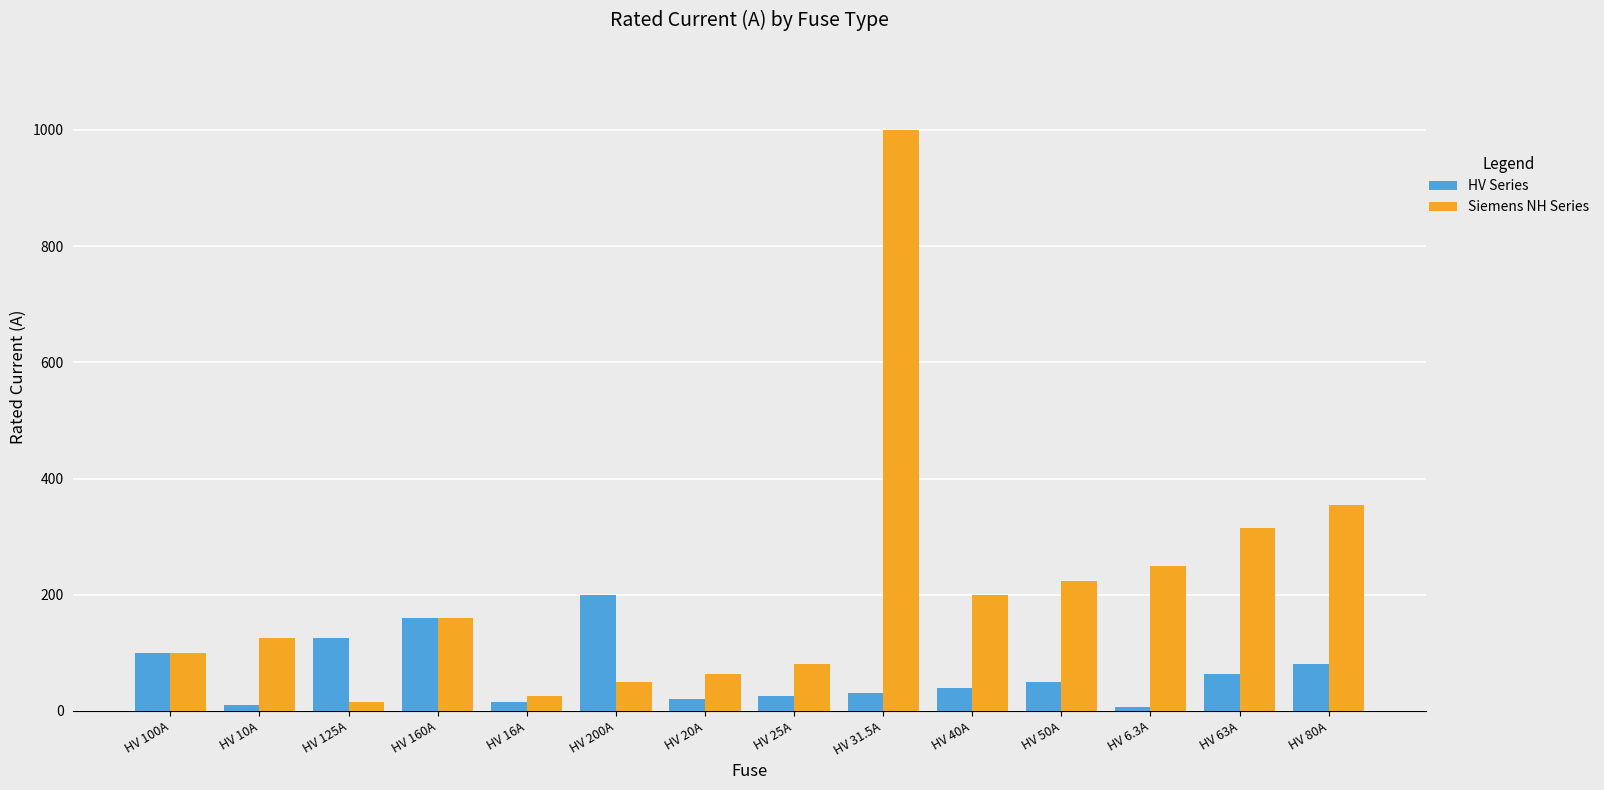

What is the greatest value displayed?

1000.0